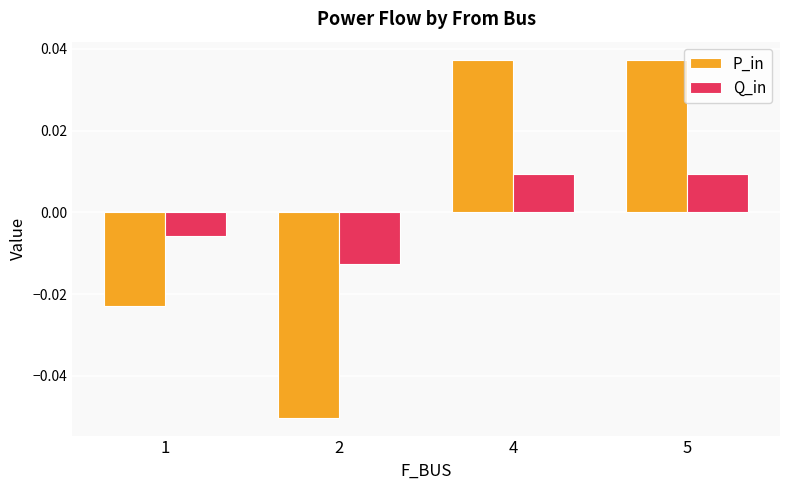

At which label does Q_in reach its minimum?

2